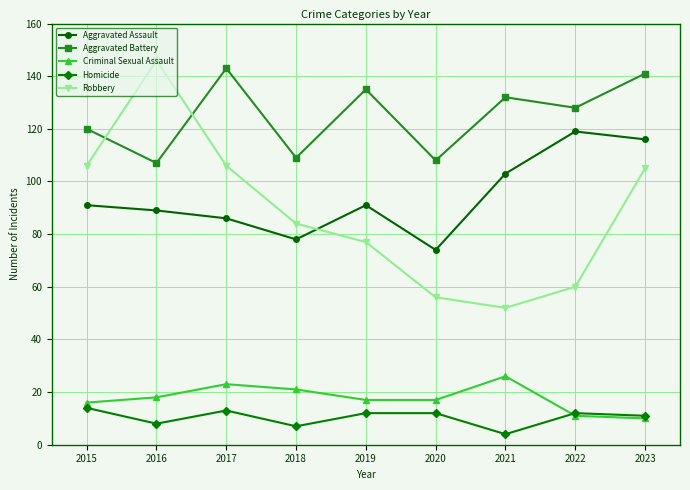

Does the chart display data point markers on the line(s)?

Yes